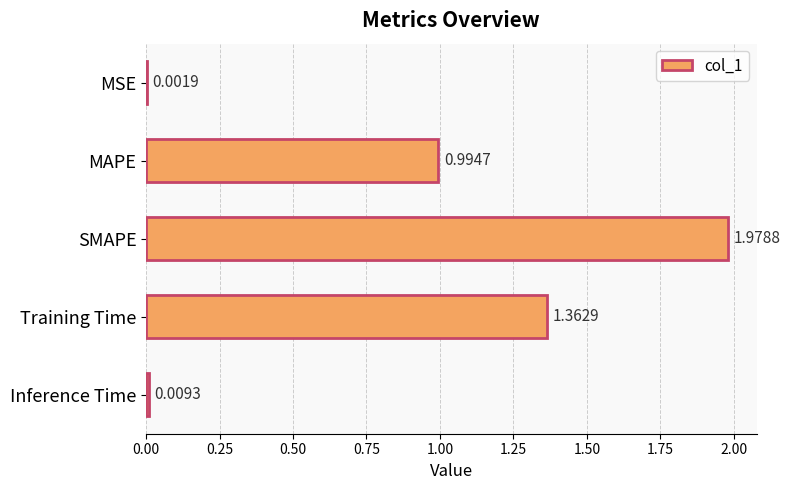

At which category does the chart reach its peak across all series?

SMAPE